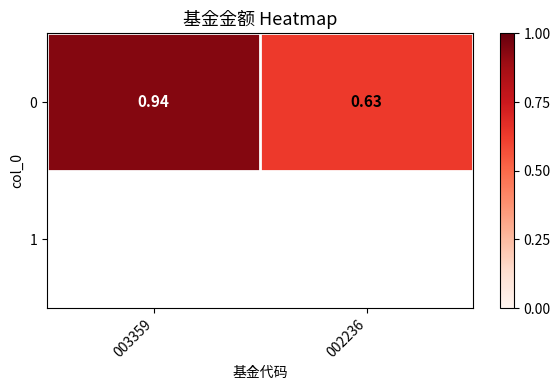

Rank the categories by value from highest to lowest.

003359, 002236